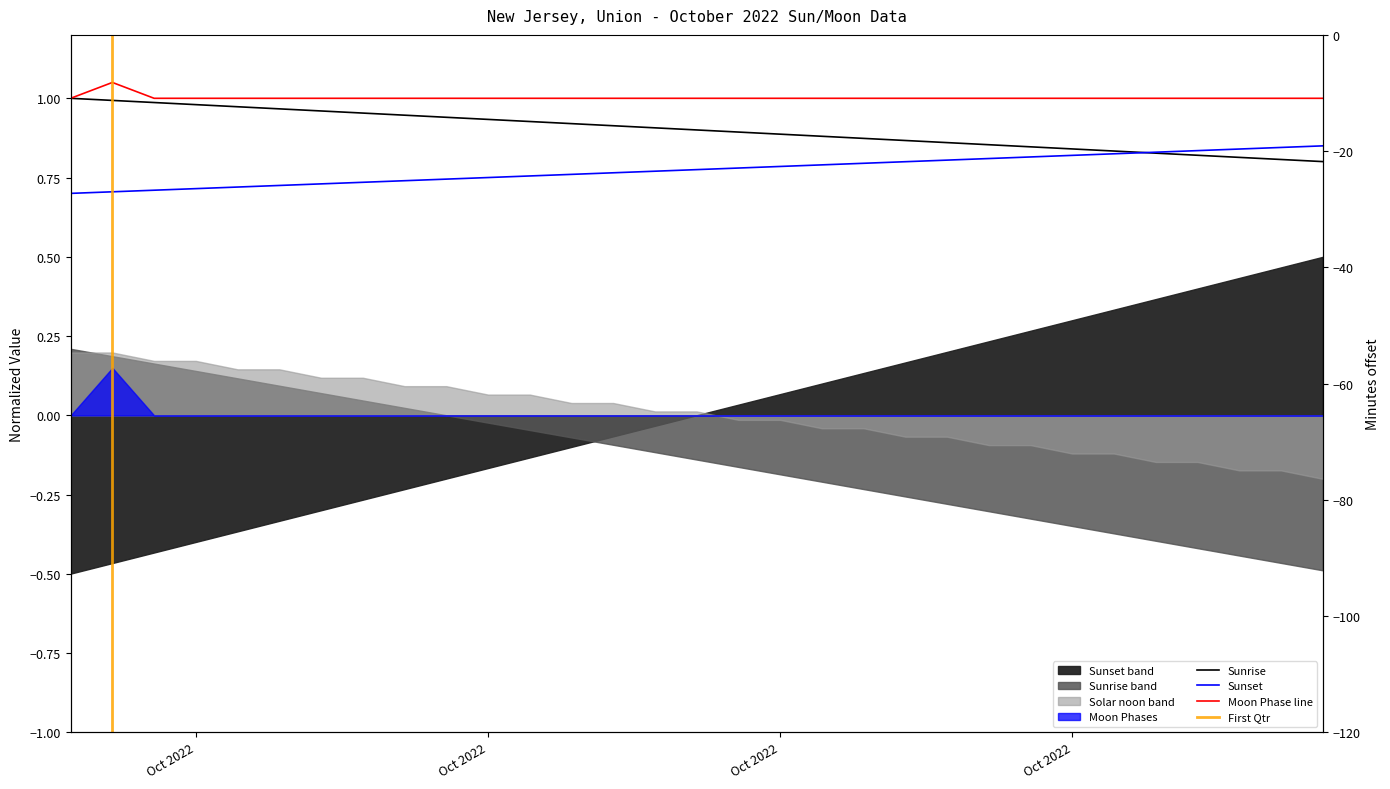

Is it true that the value at Oct 2022 is 1.0?

True